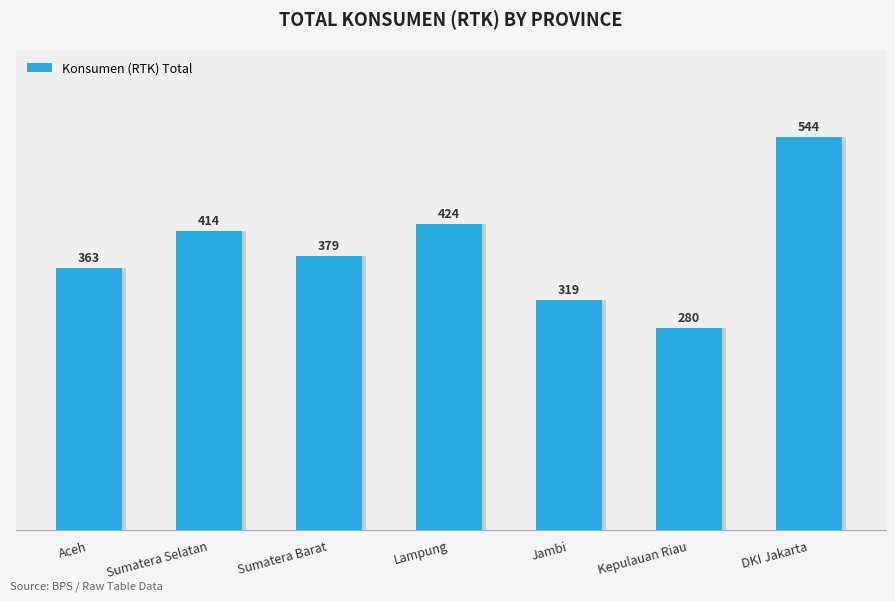

At which category does the chart reach its minimum across all series?

Kepulauan Riau